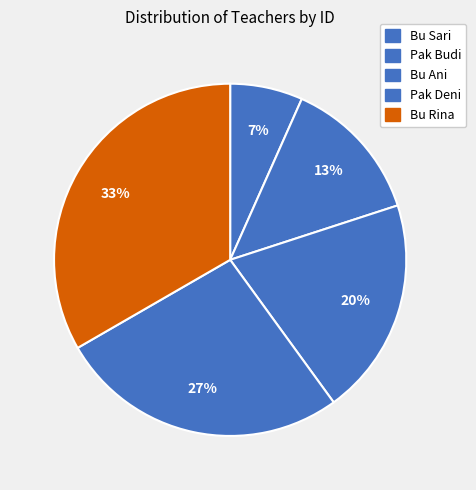

Count the number of slices in the pie.

5